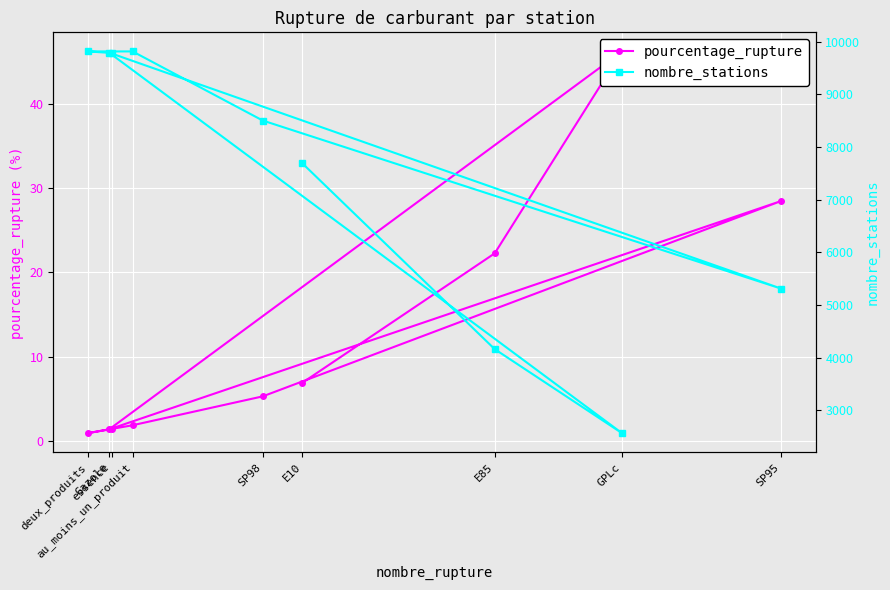

What is the lowest value of the pourcentage_rupture series?

1.0